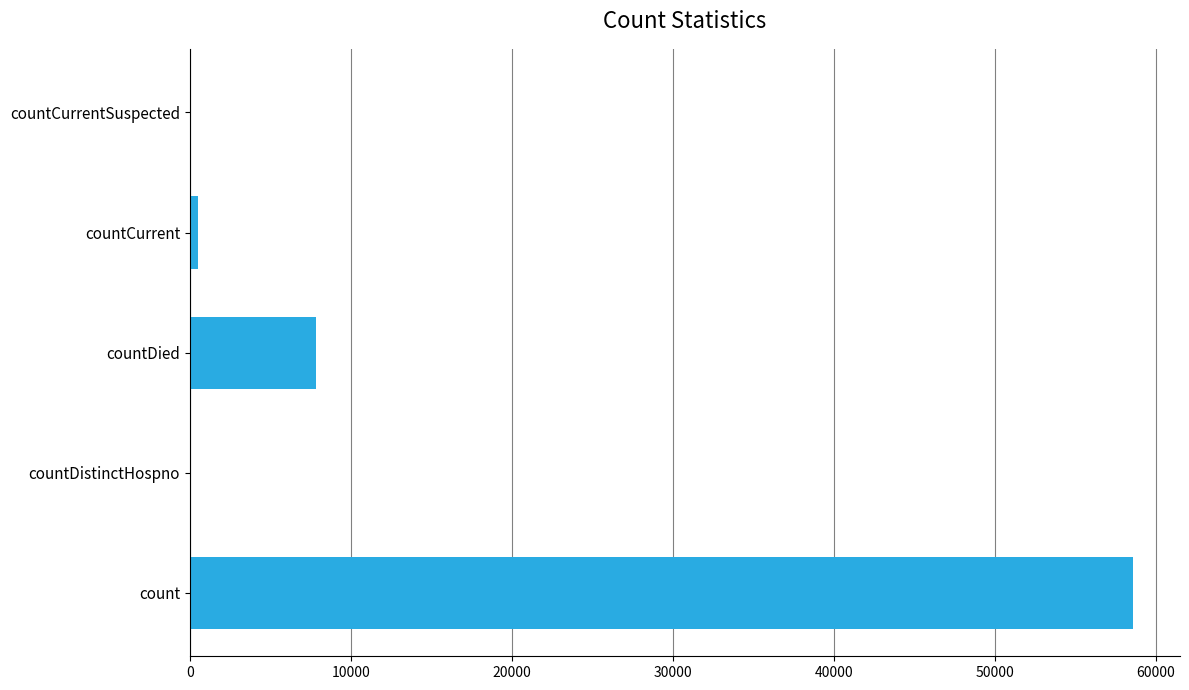

Between countCurrentSuspected and countDied, which is larger?

countDied